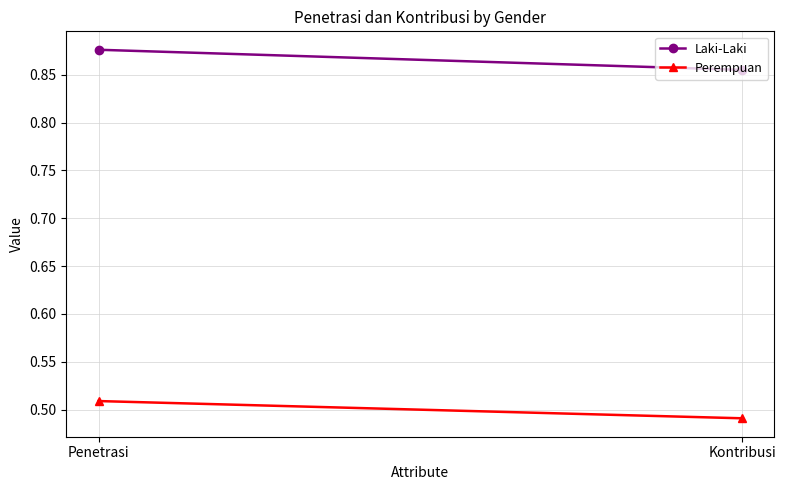

How many lines are shown in the chart?

2